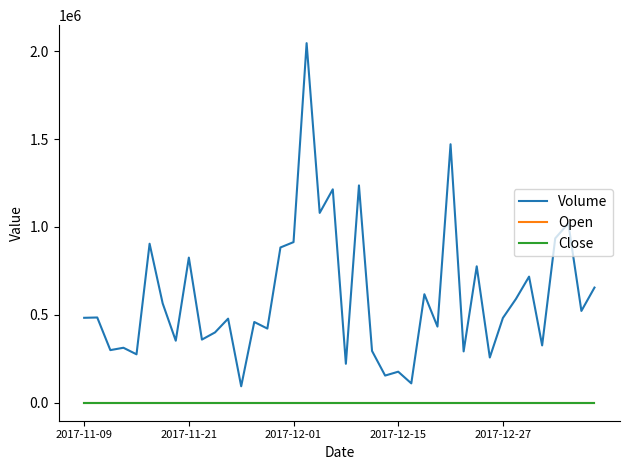

True or false: Volume and Close intersect in this chart.

False